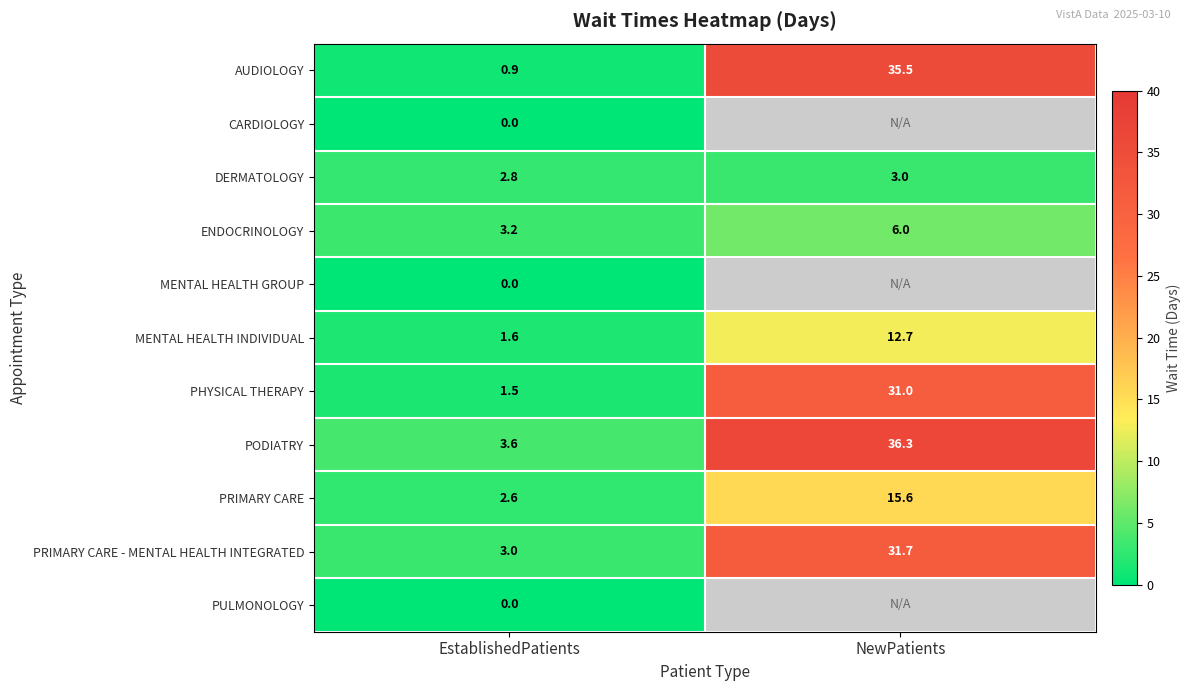

What is the difference between the highest and lowest values at EstablishedPatients?

3.6